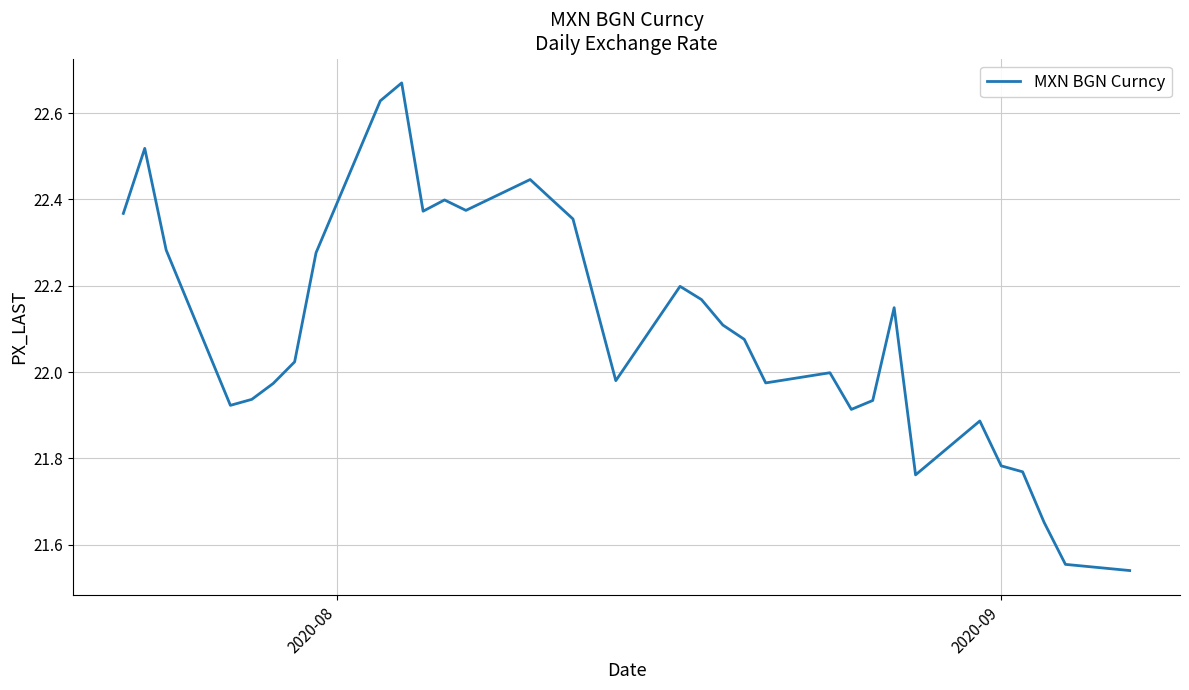

Reading right to left, extract all data points from this chart.

21.5	21.6	21.7	21.8	21.8	21.9	21.8	22.1	21.9	21.9	22.0	22.0	22.1	22.1	22.2	22.2	22.0	22.2	22.4	22.4	22.4	22.4	22.4	22.4	22.7	22.6	22.3	22.0	22.0	21.9	21.9	22.3	22.5	22.4